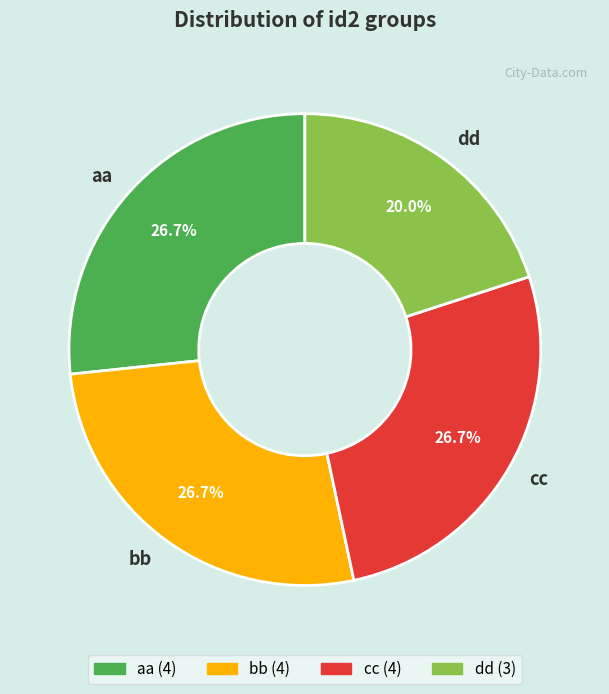

Is there a majority slice in this chart?

No